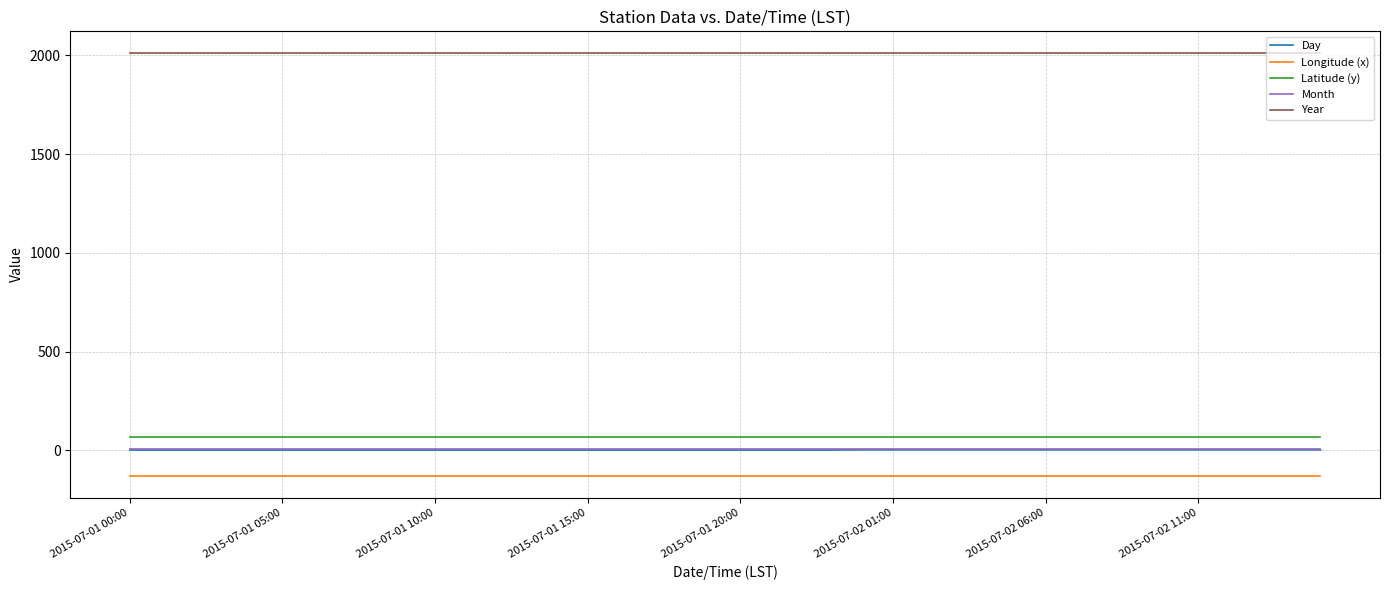

True or false: Longitude (x) and Year cross at least once.

False